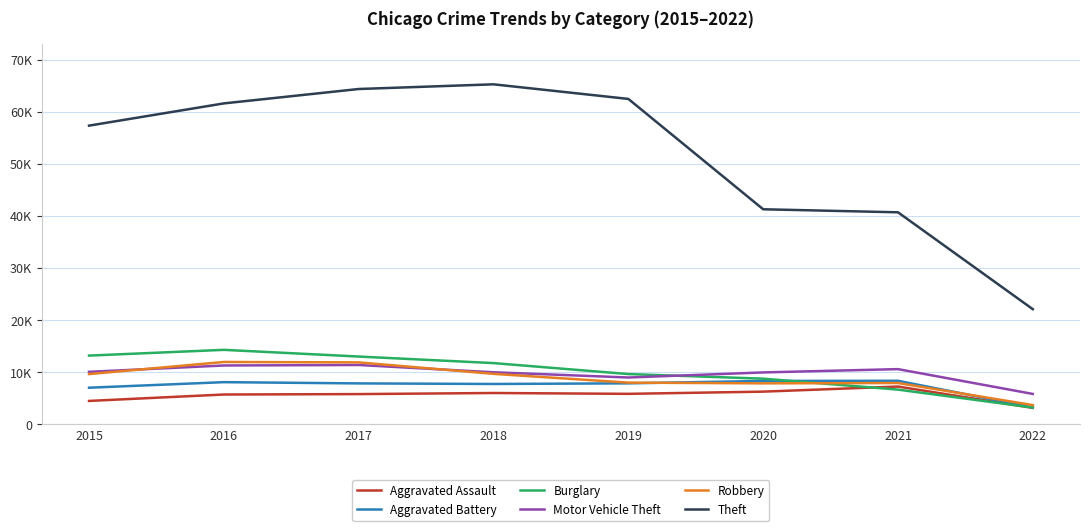

True or false: Burglary and Motor Vehicle Theft intersect in this chart.

True